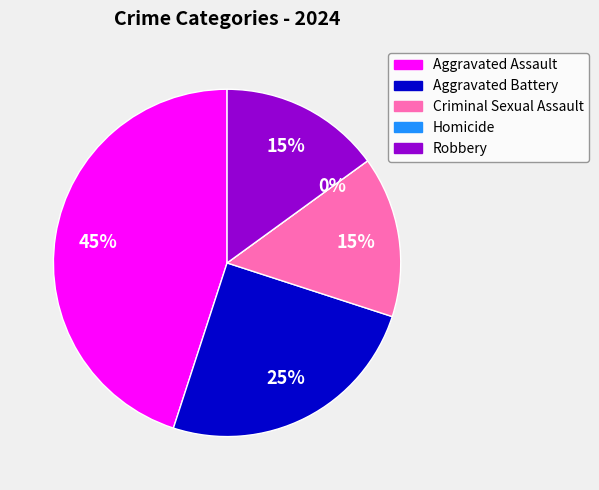

To the nearest percent, what portion does Aggravated Battery represent?

25%